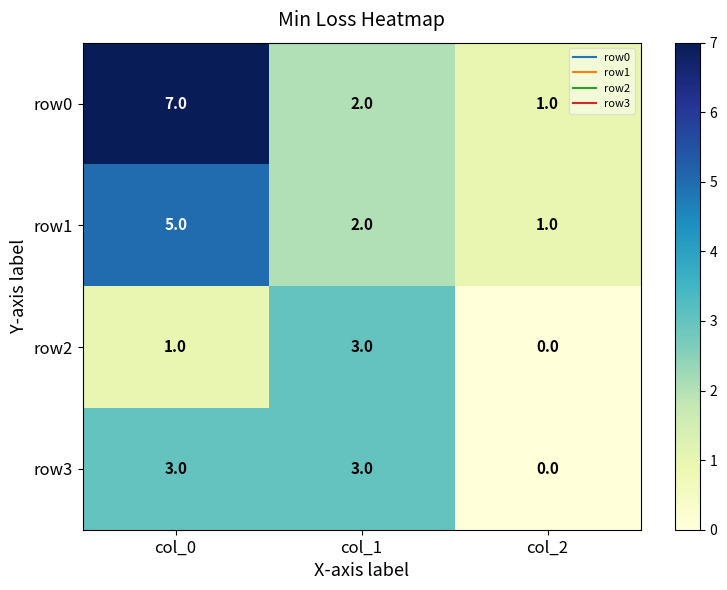

At which category is the sum across all series the highest?

col_0